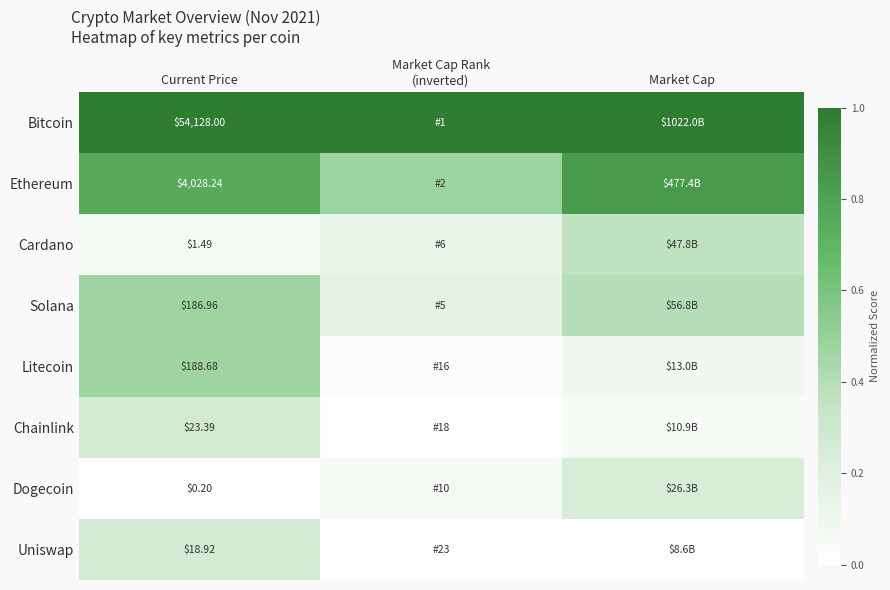

Which series has the largest total across all categories?

Bitcoin